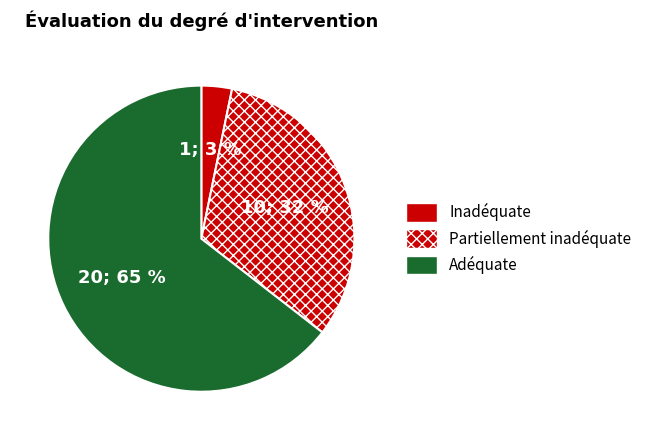

Is there a majority slice in this chart?

Yes